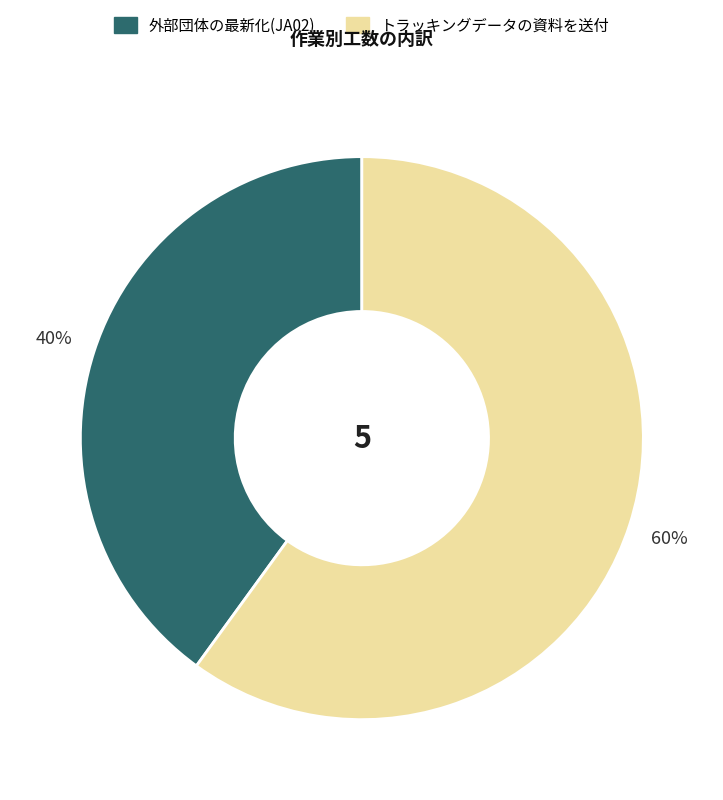

Combined, do トラッキングデータの資料を送付 and 外部団体の最新化(JA02) account for over 50%?

Yes